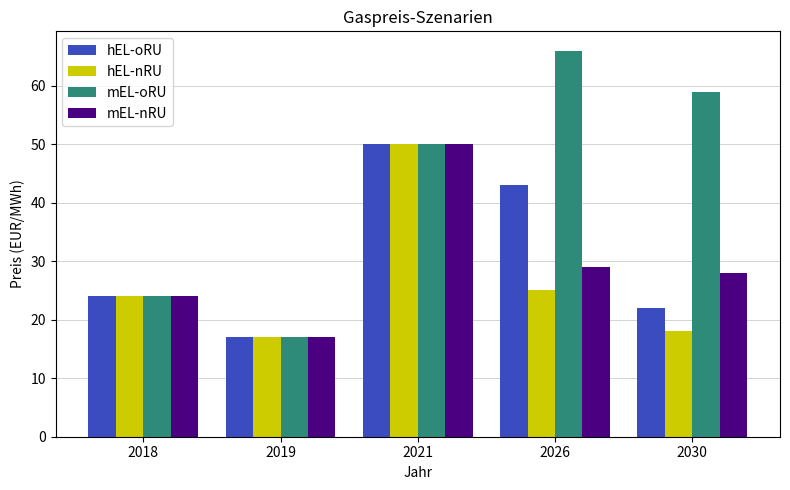

Does the chart contain any negative values?

No